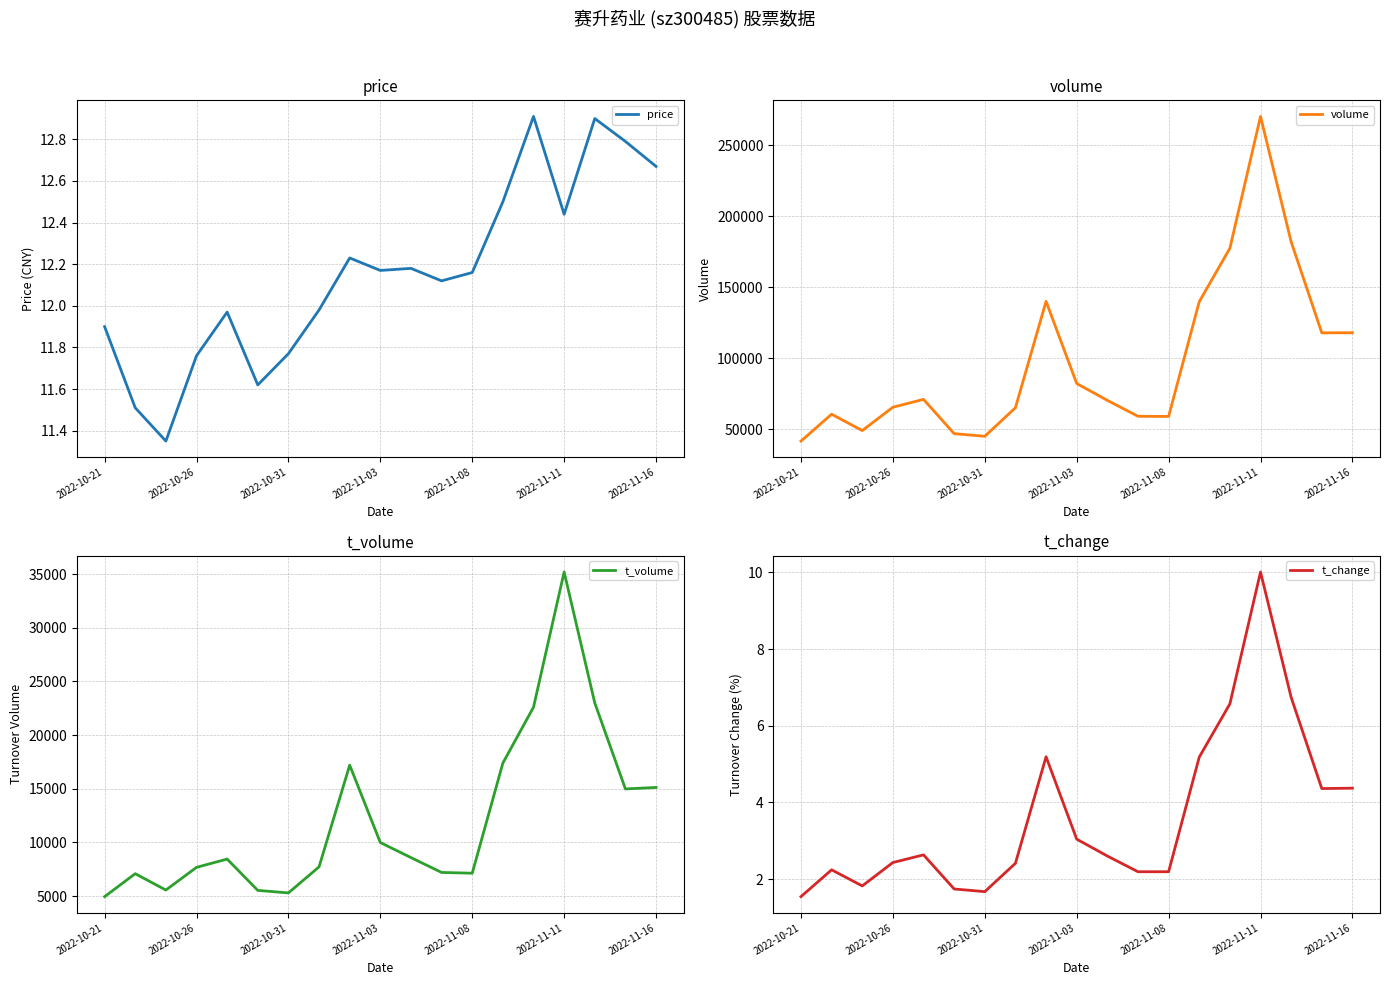

At which category does the chart reach its minimum across all series?

2022-10-21